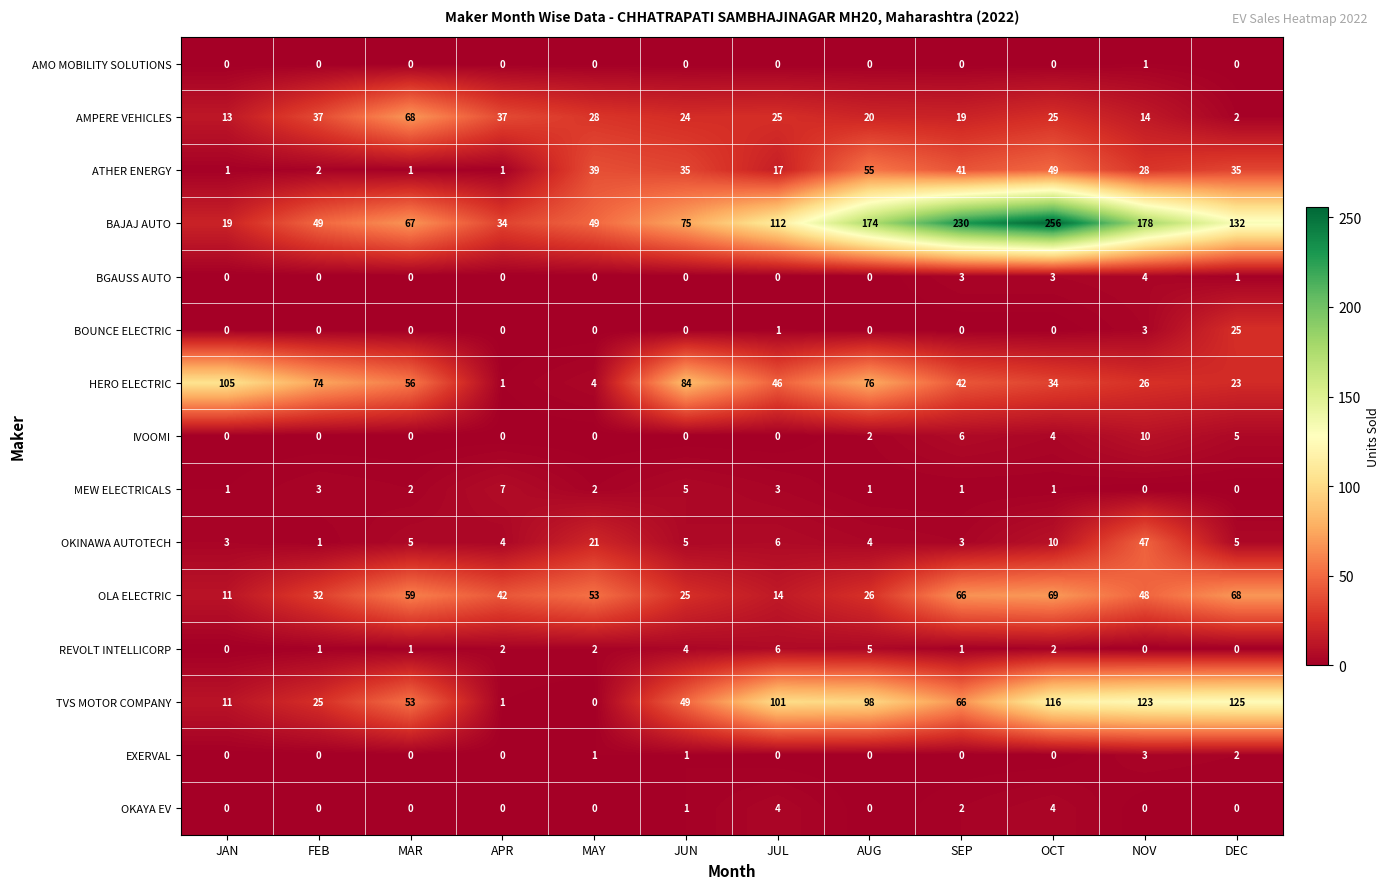

What value does the BAJAJ AUTO series have at MAR, to the nearest 10?

70